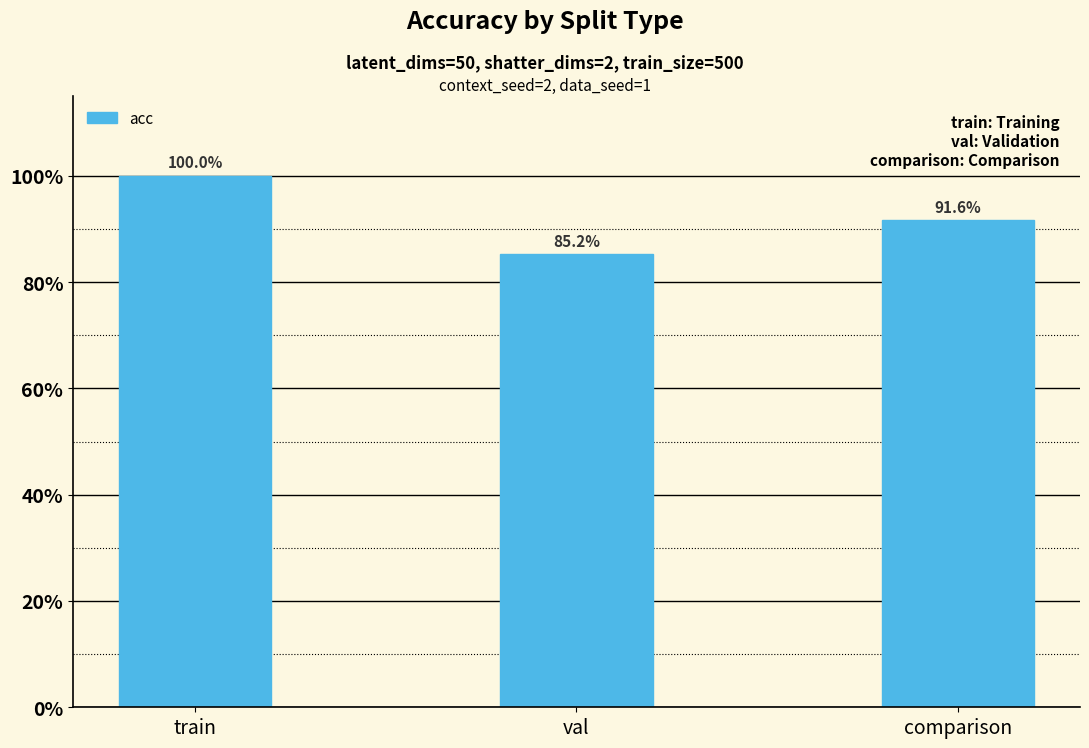

How many values are between 0 and 1?

3